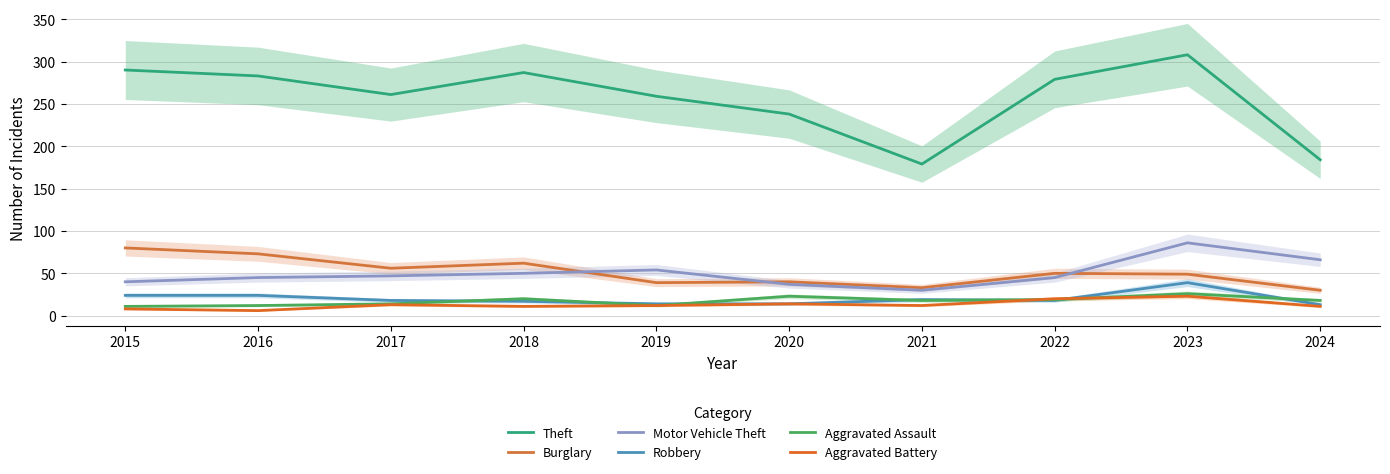

True or false: Theft and Aggravated Battery cross at least once.

False